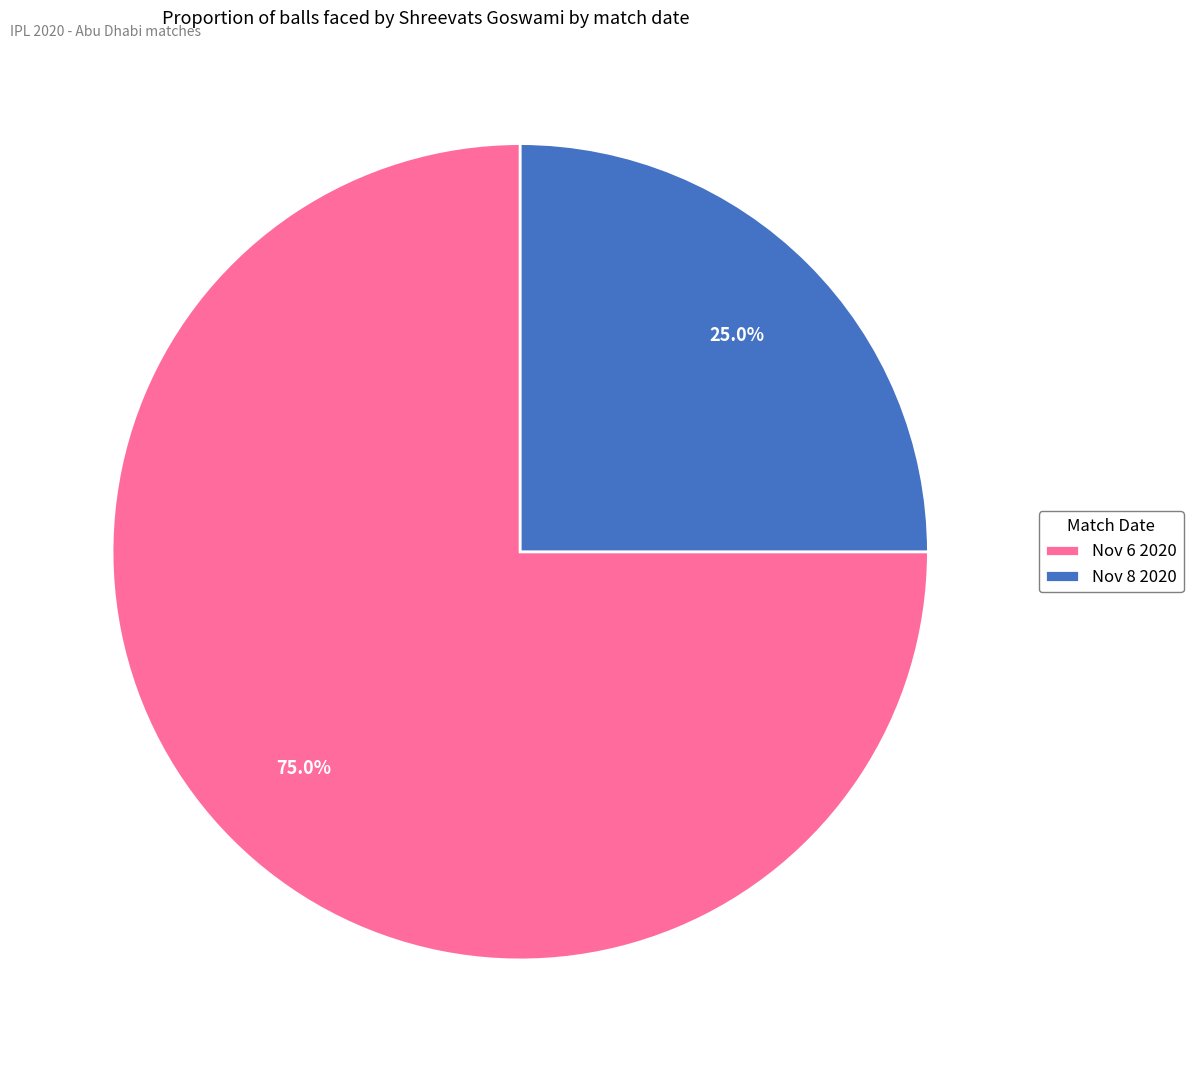

To the nearest percent, what is the difference between the largest and smallest slice percentages?

50%